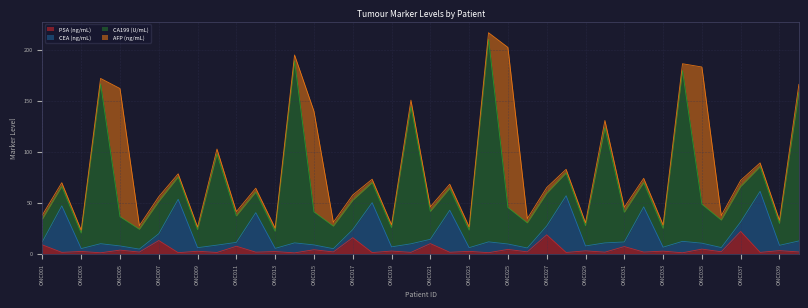

True or false: CEA (ng/mL) has a value of 5.3 at ONC033.

False